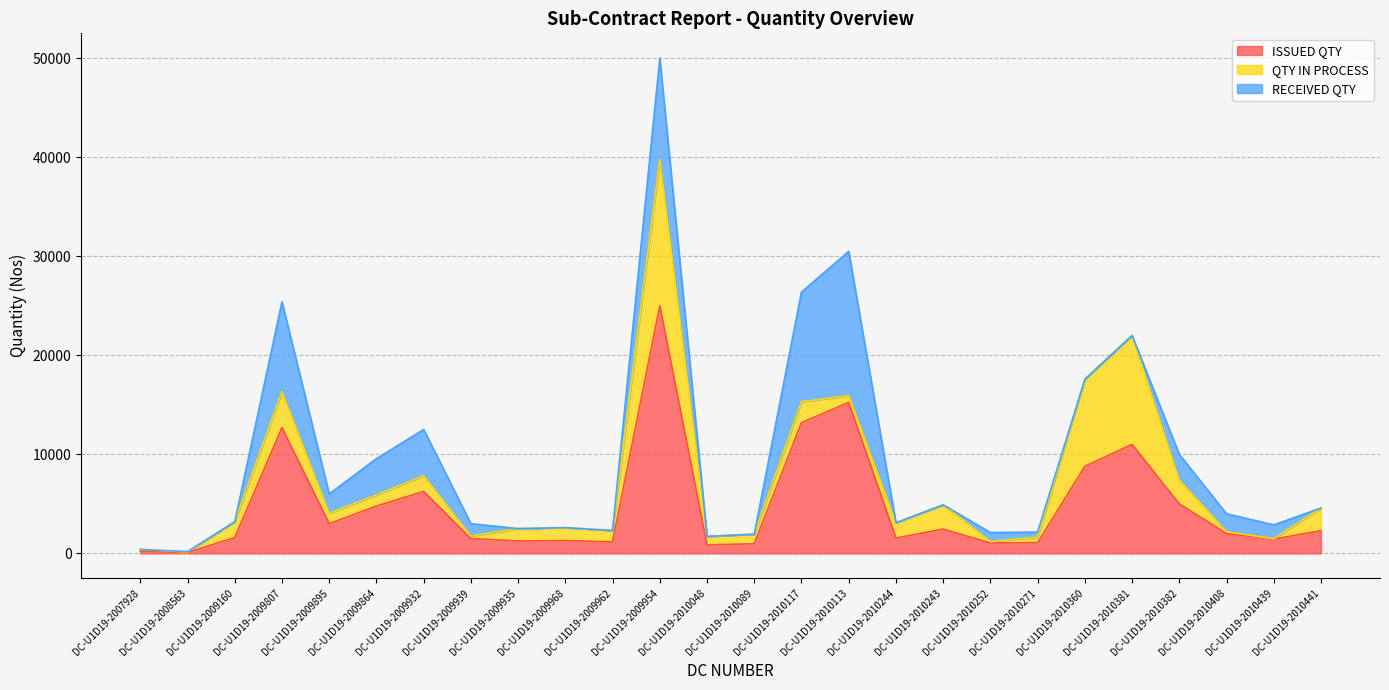

Reading right to left, transcribe all the data shown in this chart.

ISSUED QTY: DC-U1D19-2010441=2290	DC-U1D19-2010439=1440	DC-U1D19-2010408=2000	DC-U1D19-2010382=5000	DC-U1D19-2010381=11000	DC-U1D19-2010360=8790	DC-U1D19-2010271=1077	DC-U1D19-2010252=1051	DC-U1D19-2010243=2453	DC-U1D19-2010244=1547	DC-U1D19-2010113=15245	DC-U1D19-2010117=13190	DC-U1D19-2010089=969	DC-U1D19-2010048=860	DC-U1D19-2009954=25000	DC-U1D19-2009962=1155	DC-U1D19-2009968=1300	DC-U1D19-2009935=1252	DC-U1D19-2009939=1500	DC-U1D19-2009932=6255	DC-U1D19-2009864=4780	DC-U1D19-2009895=3000	DC-U1D19-2009807=12700	DC-U1D19-2009160=1600	DC-U1D19-2008563=92	DC-U1D19-2007928=200
QTY IN PROCESS: DC-U1D19-2010441=2290	DC-U1D19-2010439=40	DC-U1D19-2010408=190	DC-U1D19-2010382=2400	DC-U1D19-2010381=11000	DC-U1D19-2010360=8790	DC-U1D19-2010271=579	DC-U1D19-2010252=152	DC-U1D19-2010243=2453	DC-U1D19-2010244=1547	DC-U1D19-2010113=695	DC-U1D19-2010117=2110	DC-U1D19-2010089=969	DC-U1D19-2010048=860	DC-U1D19-2009954=14784	DC-U1D19-2009962=1155	DC-U1D19-2009968=1300	DC-U1D19-2009935=1252	DC-U1D19-2009939=248	DC-U1D19-2009932=1580	DC-U1D19-2009864=1120	DC-U1D19-2009895=1052	DC-U1D19-2009807=3620	DC-U1D19-2009160=1600	DC-U1D19-2008563=46	DC-U1D19-2007928=200
RECEIVED QTY: DC-U1D19-2010441=0	DC-U1D19-2010439=1400	DC-U1D19-2010408=1810	DC-U1D19-2010382=2600	DC-U1D19-2010381=0	DC-U1D19-2010360=0	DC-U1D19-2010271=498	DC-U1D19-2010252=899	DC-U1D19-2010243=0	DC-U1D19-2010244=0	DC-U1D19-2010113=14550	DC-U1D19-2010117=11080	DC-U1D19-2010089=0	DC-U1D19-2010048=0	DC-U1D19-2009954=10216	DC-U1D19-2009962=0	DC-U1D19-2009968=0	DC-U1D19-2009935=0	DC-U1D19-2009939=1252	DC-U1D19-2009932=4675	DC-U1D19-2009864=3660	DC-U1D19-2009895=1948	DC-U1D19-2009807=9080	DC-U1D19-2009160=0	DC-U1D19-2008563=46	DC-U1D19-2007928=0